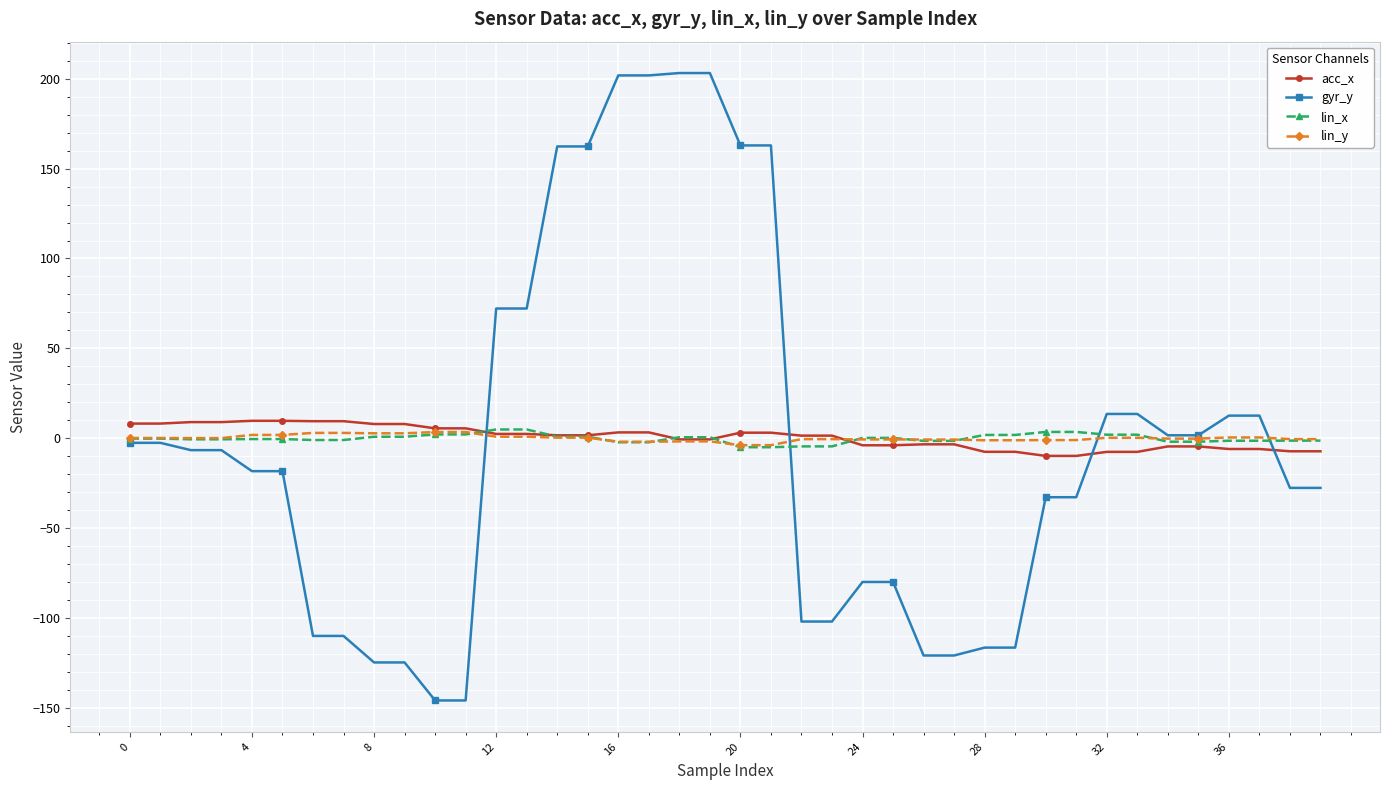

At how many categories does at least one series exceed 116?

8